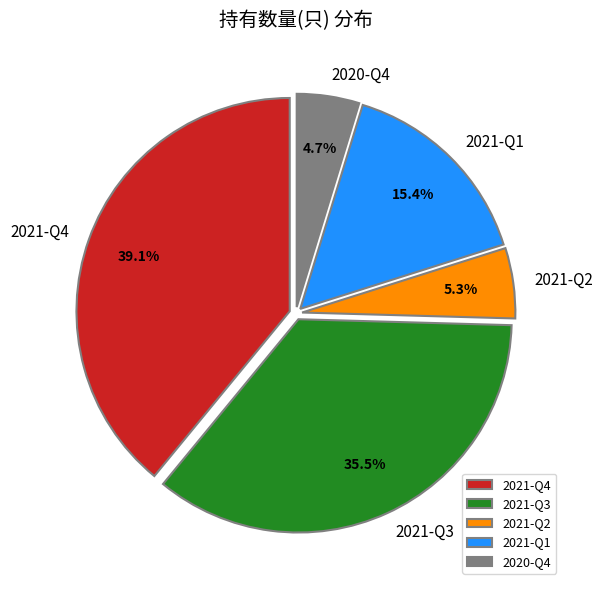

Count the number of slices in the pie.

5